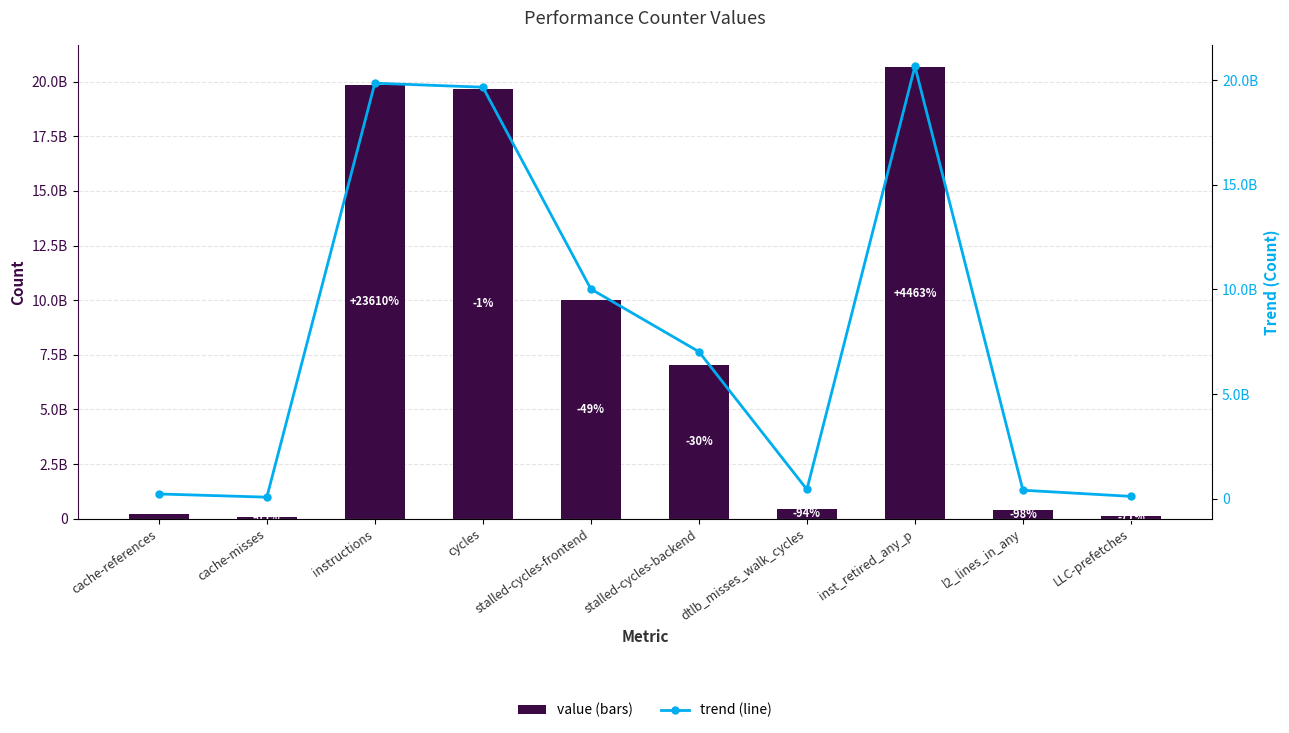

What is the value of the trend bar at the 8th from the left?

20652928733